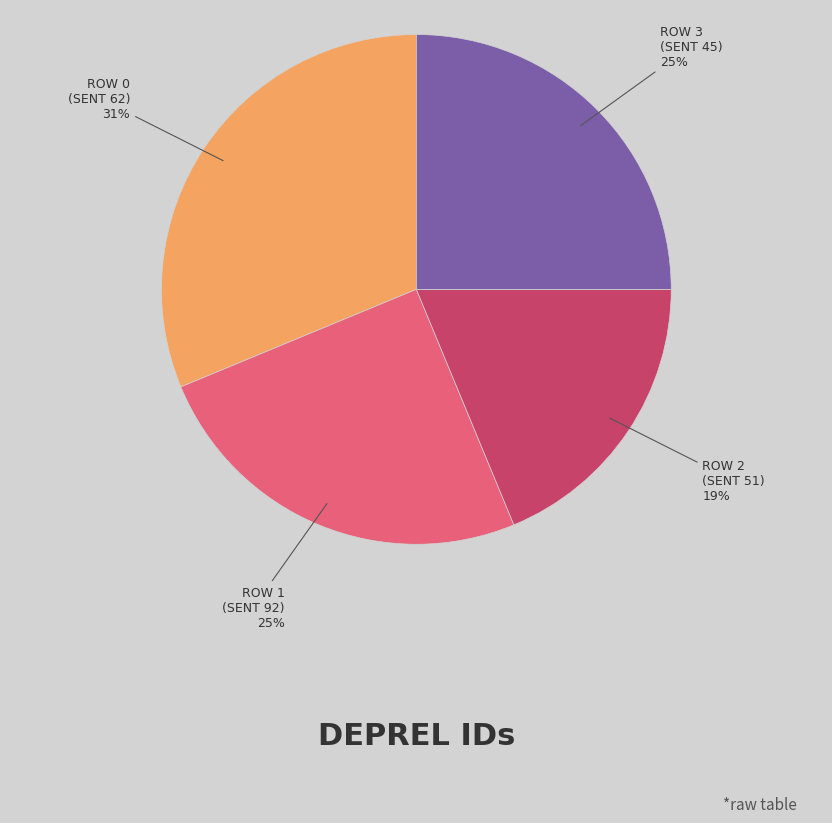

To the nearest percent, what is the average slice percentage?

25%